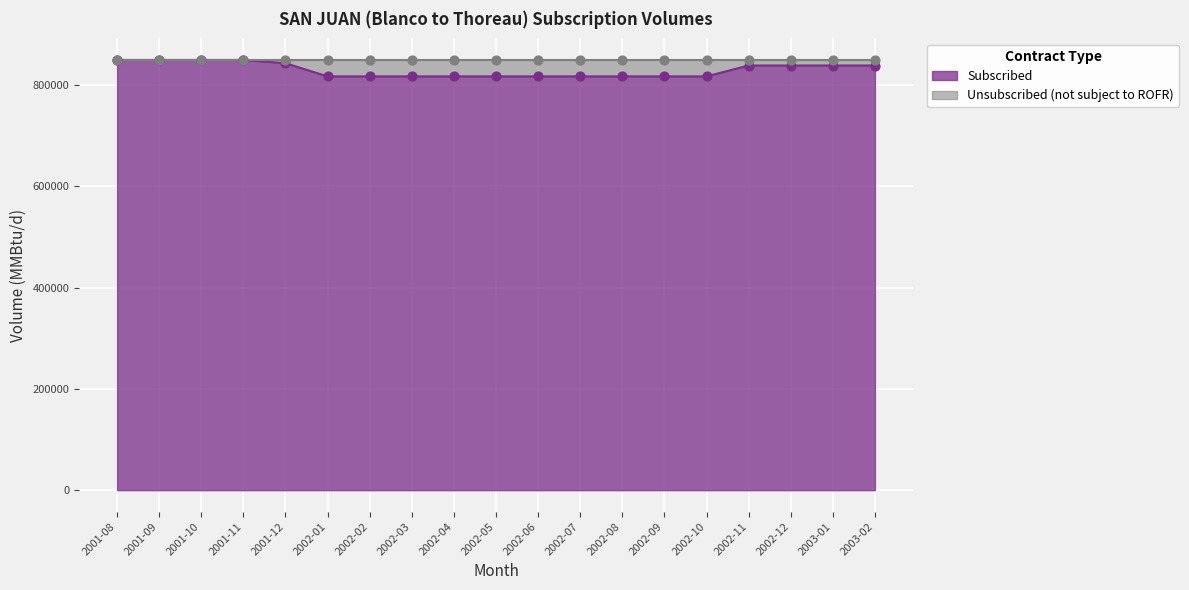

At which category is the sum across all series the highest?

2001-08